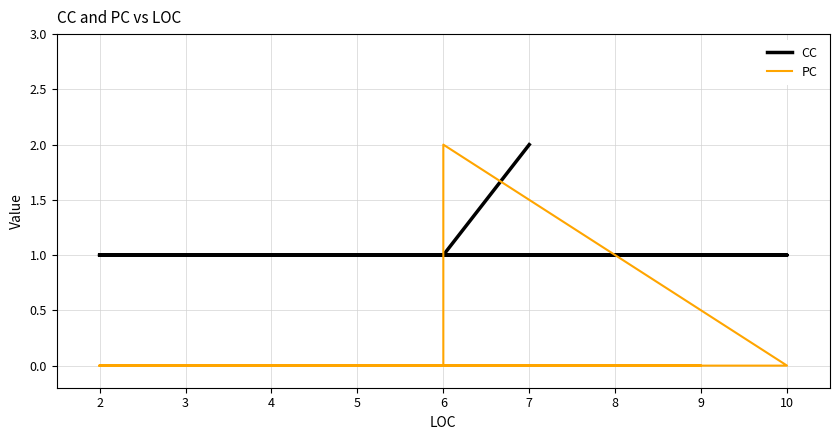

What value does the CC series have at 6?

1